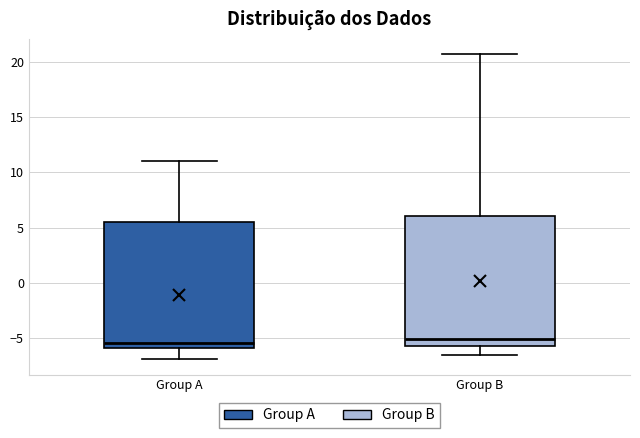

Reading left to right, read every box against the y-axis: the position of its median line, the range the box covers, and the ends of its whiskers. The values are not printed on the chart, so give them approximately, as read against the axis.

Group A: median -5.5, box -6.0 to 5.5, whiskers -7.0 to 11.0
Group B: median -5.0, box -5.5 to 6.0, whiskers -6.5 to 20.5